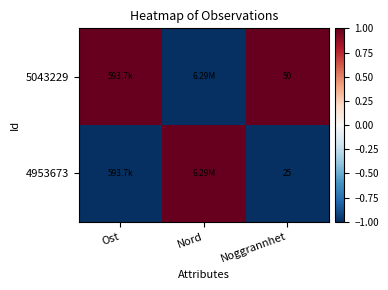

What is the spread (max minus min) of values at Noggrannhet?

25